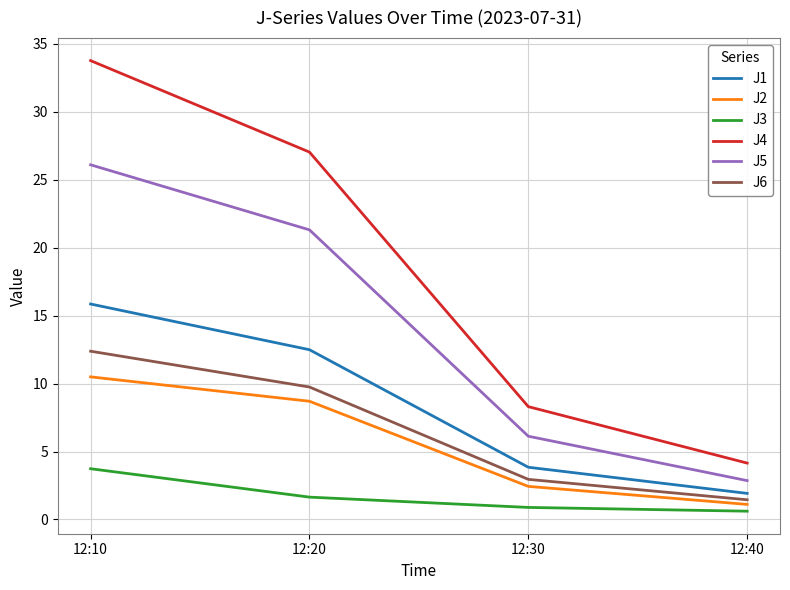

Which series changed the most between 12:10 and 12:20?

J4